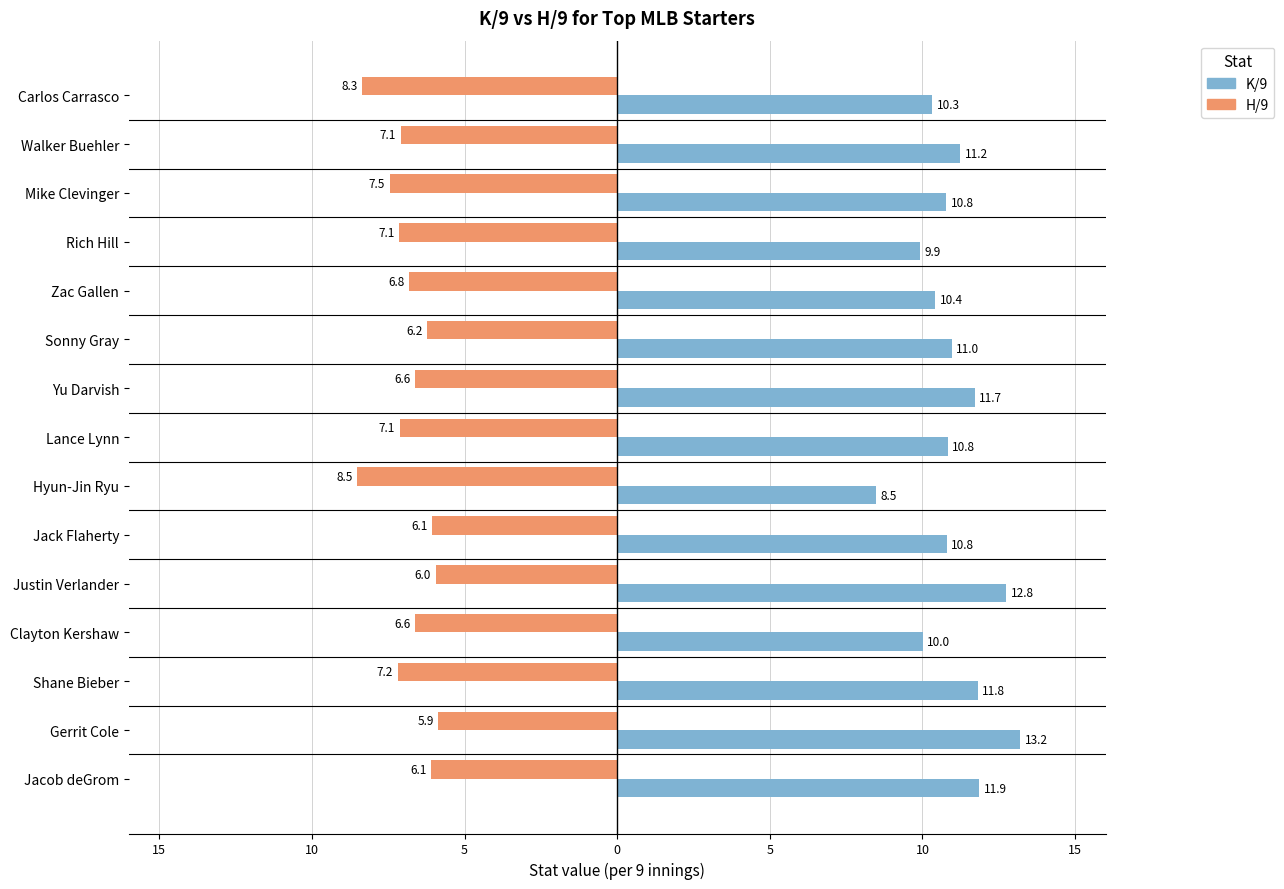

What are all the series names shown in the legend?

K/9, H/9